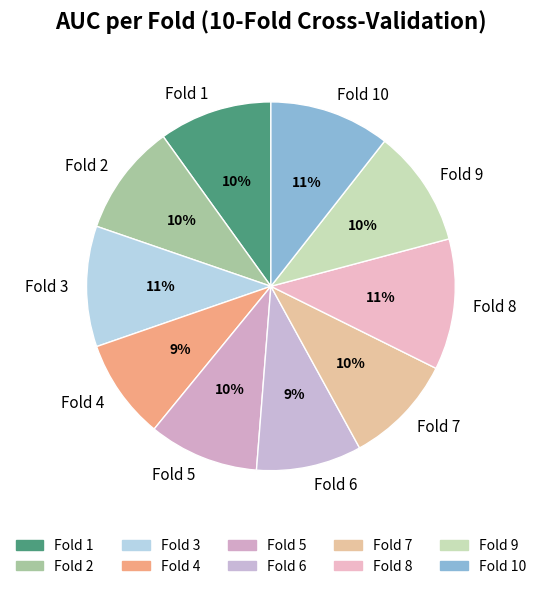

True or false: Fold 3 accounts for 3% of the total.

False